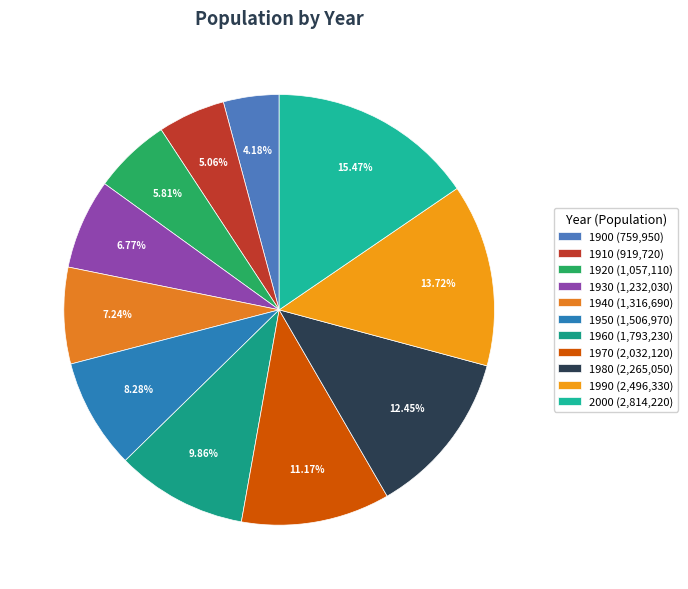

Count the number of slices in the pie.

11